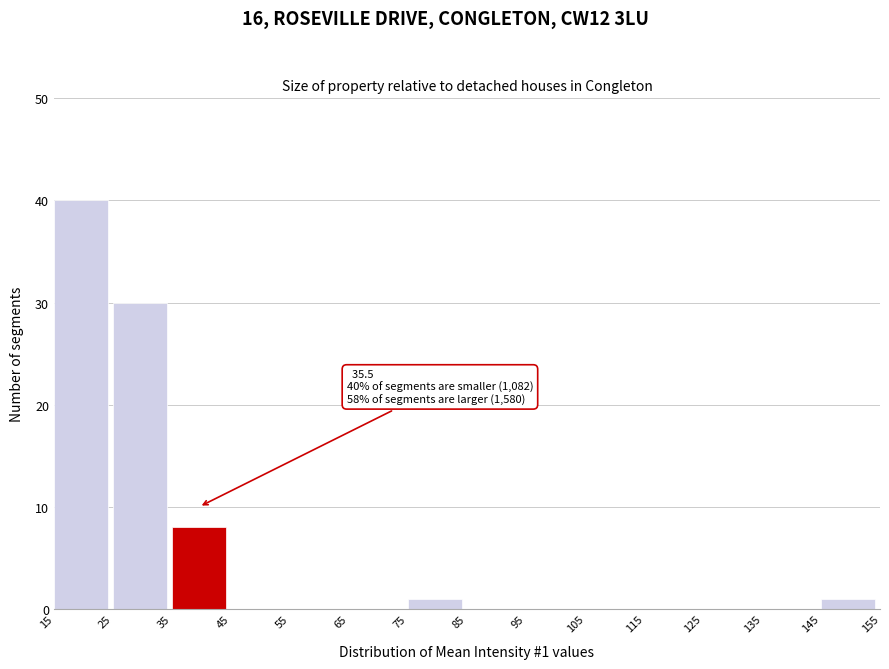

Which range on the x-axis has the tallest bar?

15 to 25